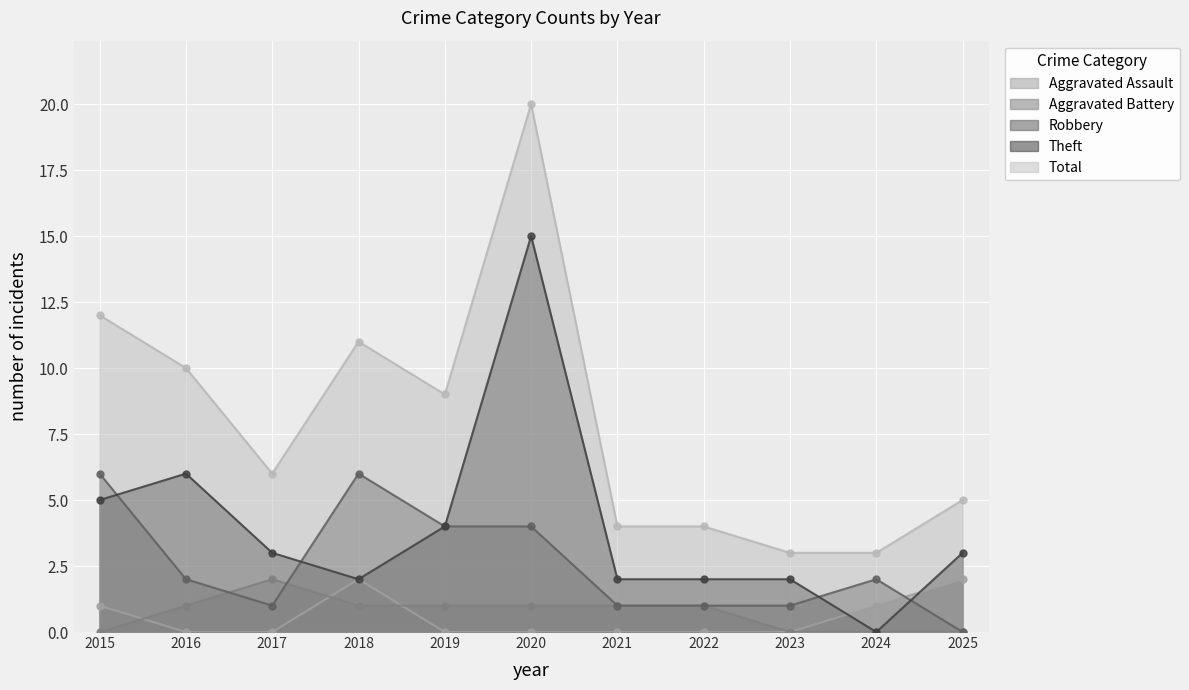

In Aggravated Assault, how many points are higher than both neighbors (excluding endpoints)?

1